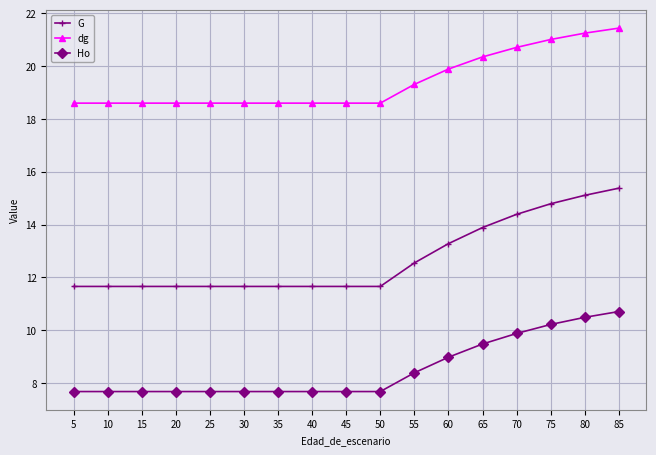

What is the greatest value displayed?

21.4